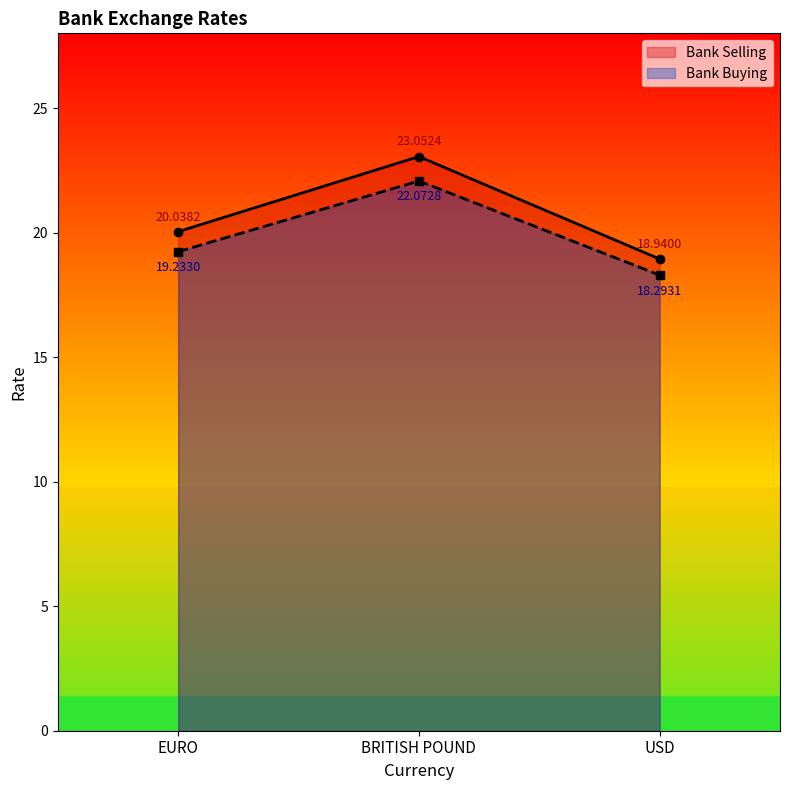

Reading left to right, what are all the values shown in this chart?

Bank Selling: 20.0	23.1	18.9
Bank Buying: 19.2	22.1	18.3